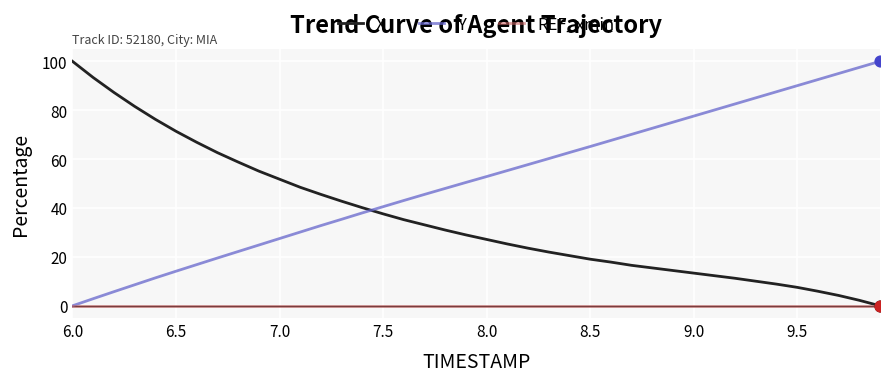

Which series ends up on top after the final intersection of Y and X?

Y